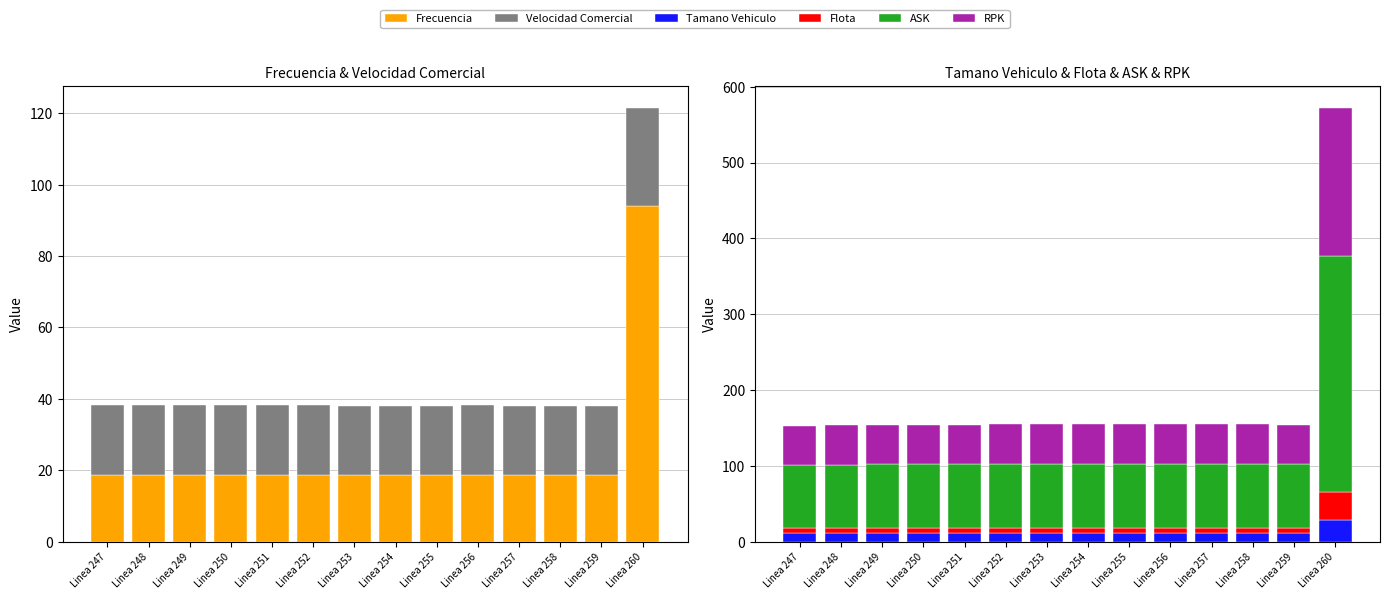

Does the chart contain any negative values?

No